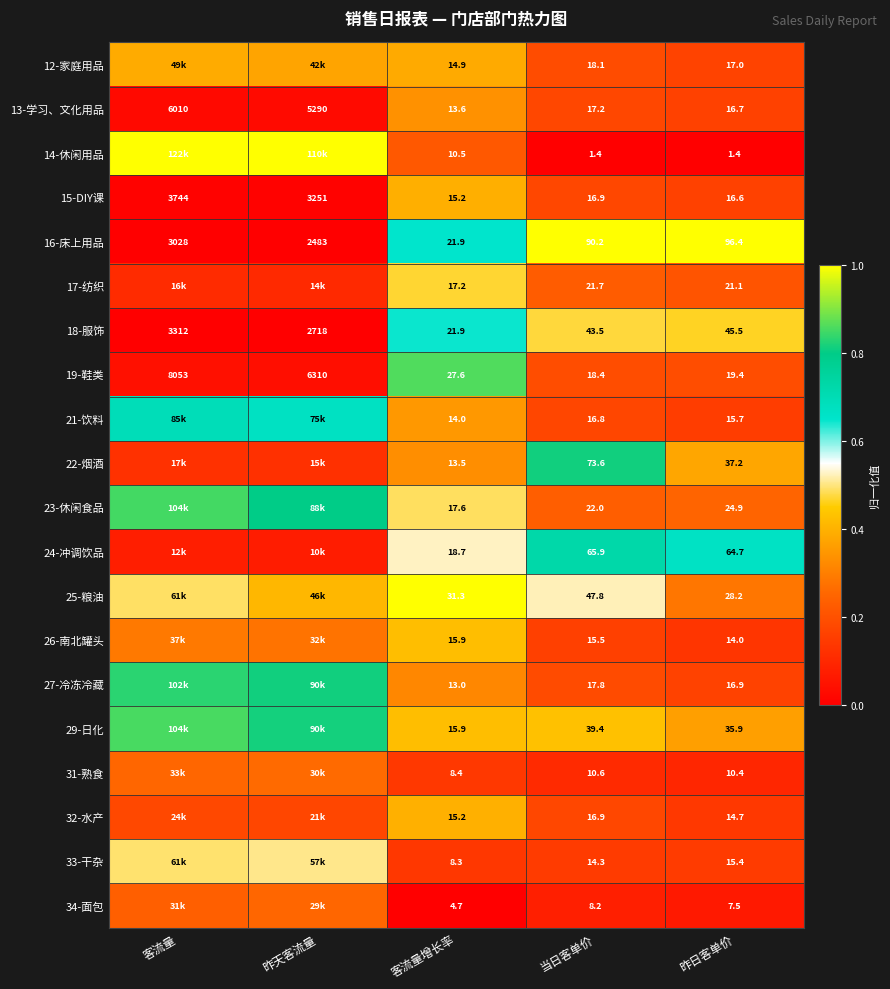

Is it true that 19-鞋类 equals 0.3 at 当日客单价?

False